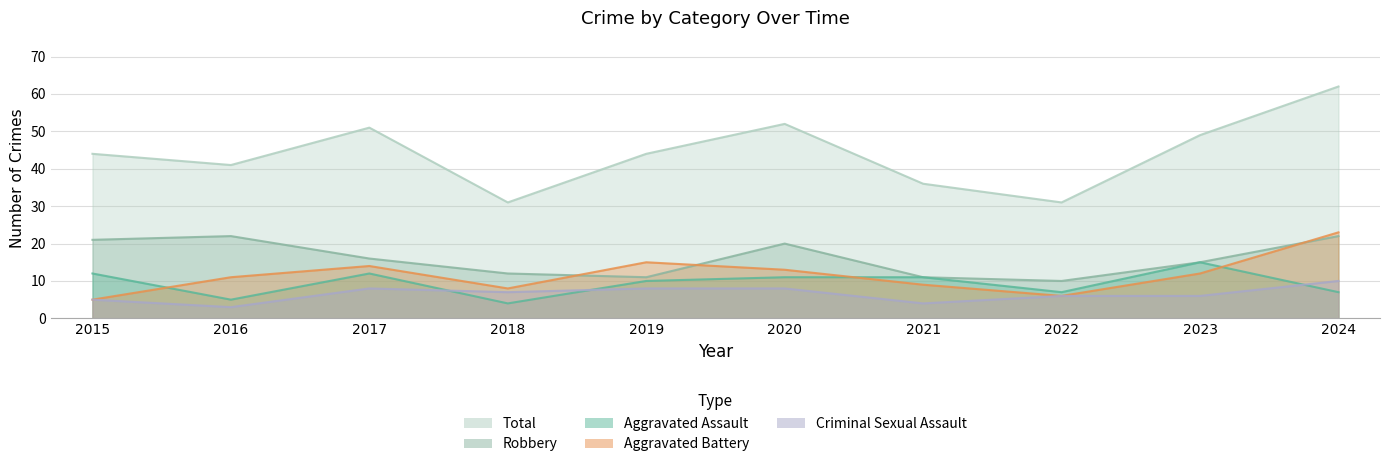

Is the value of Robbery at 2020 greater than the value of Criminal Sexual Assault at 2015?

Yes